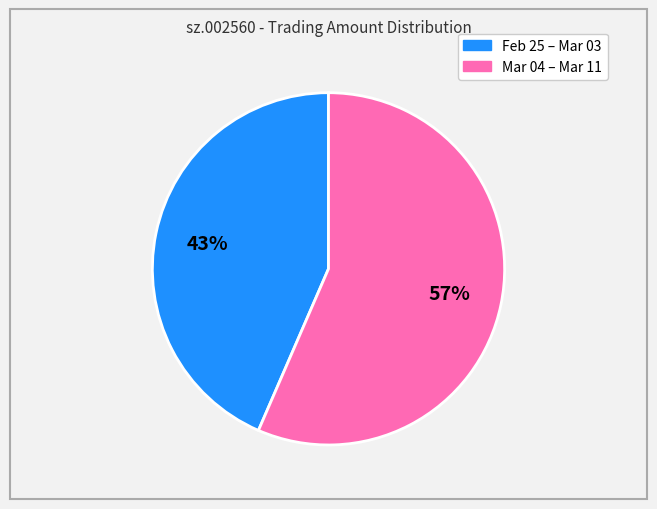

To the nearest percent, what is the average slice percentage?

50%